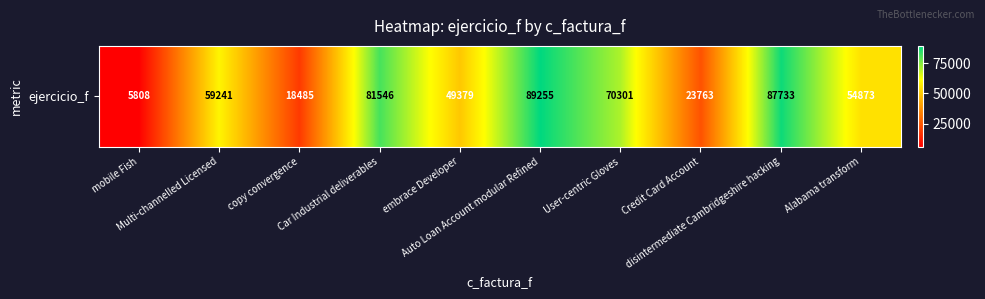

The value at User-centric Gloves is 70301. True or false?

True